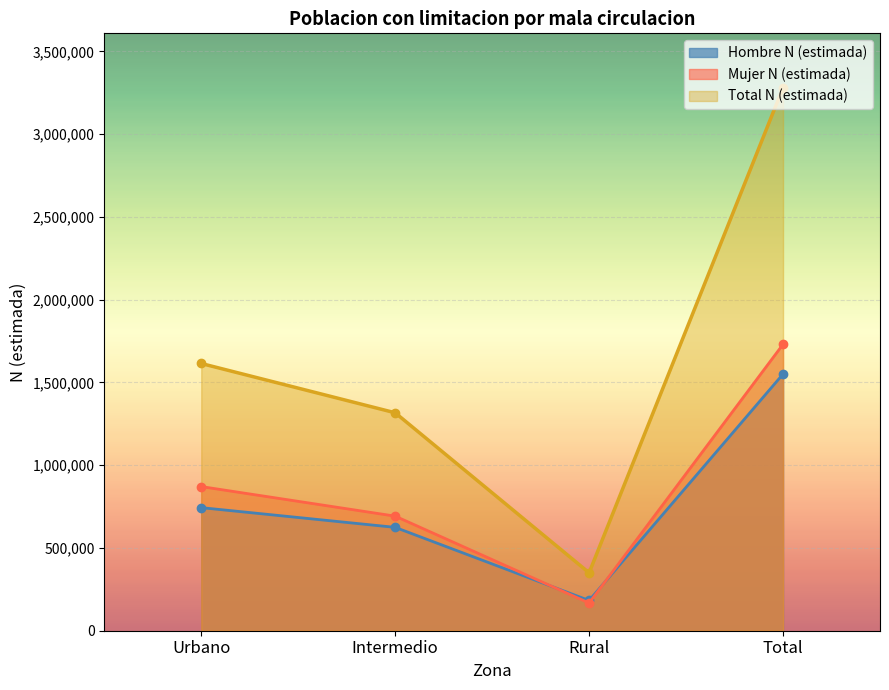

How many data points in Mujer N (estimada) are above 870879?

1